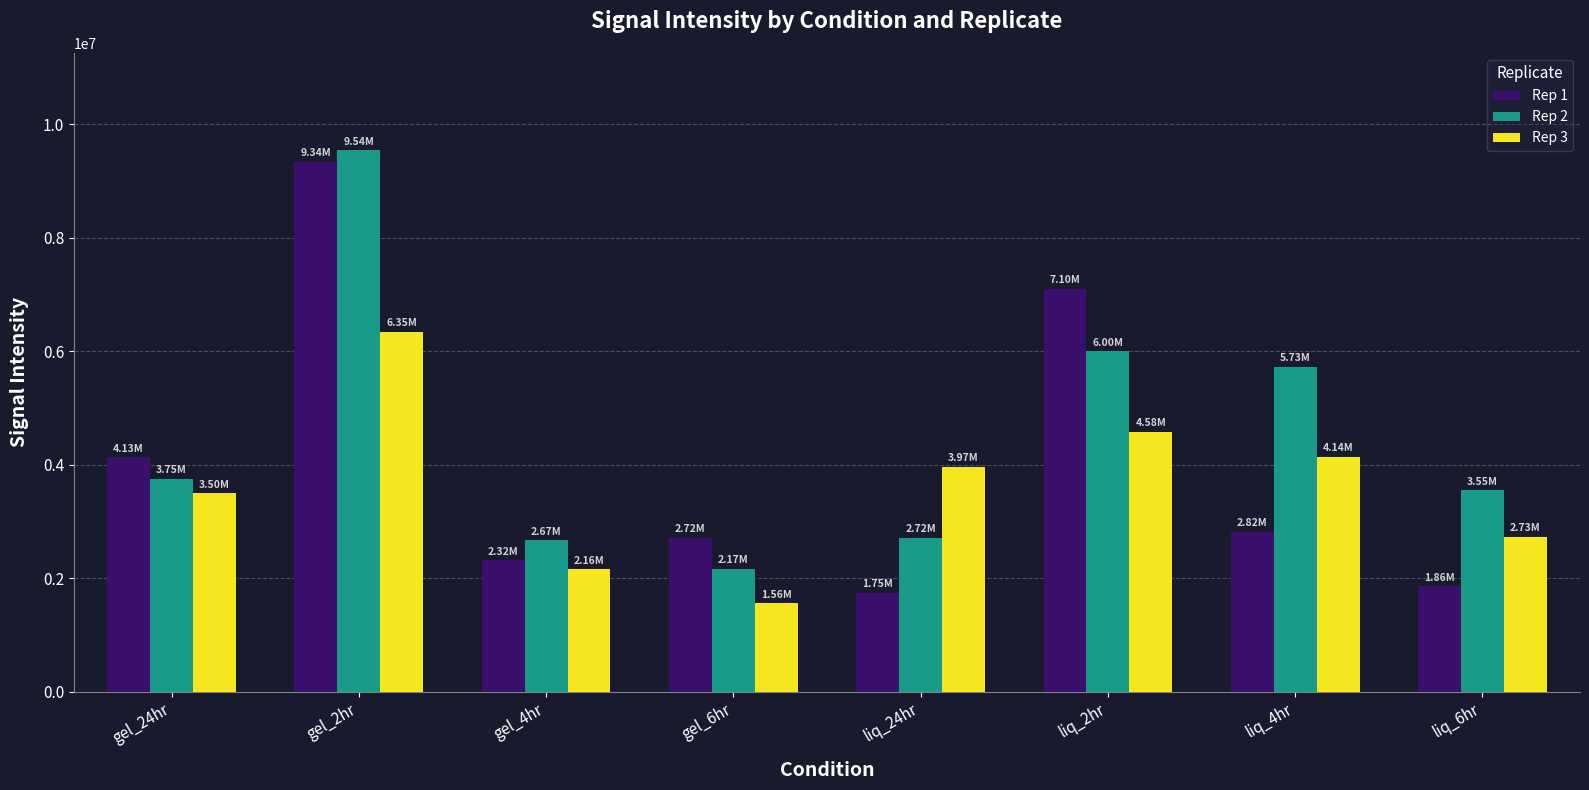

How many data points does each series have?

8